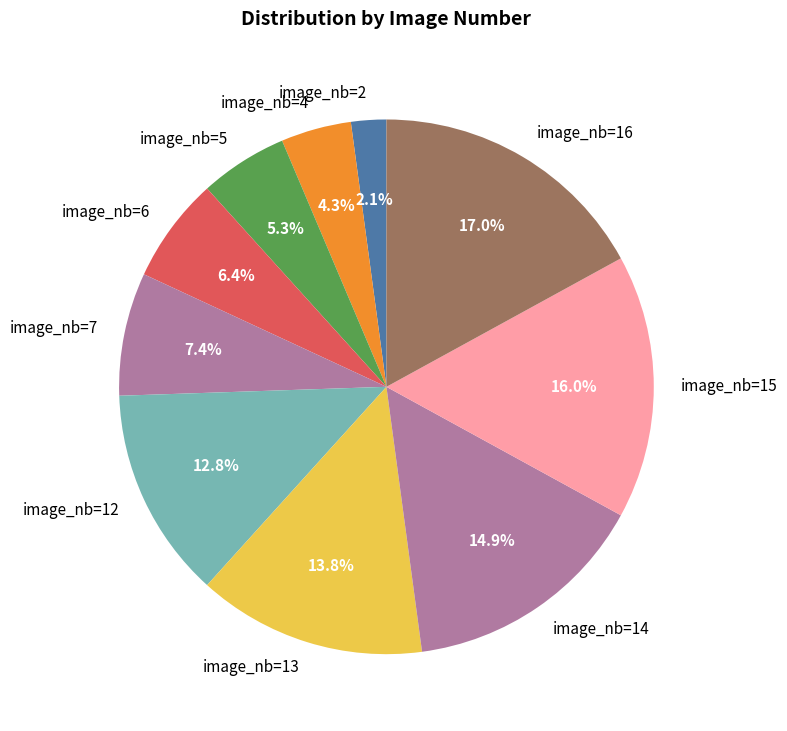

Is image_nb=12 the majority of the pie?

No